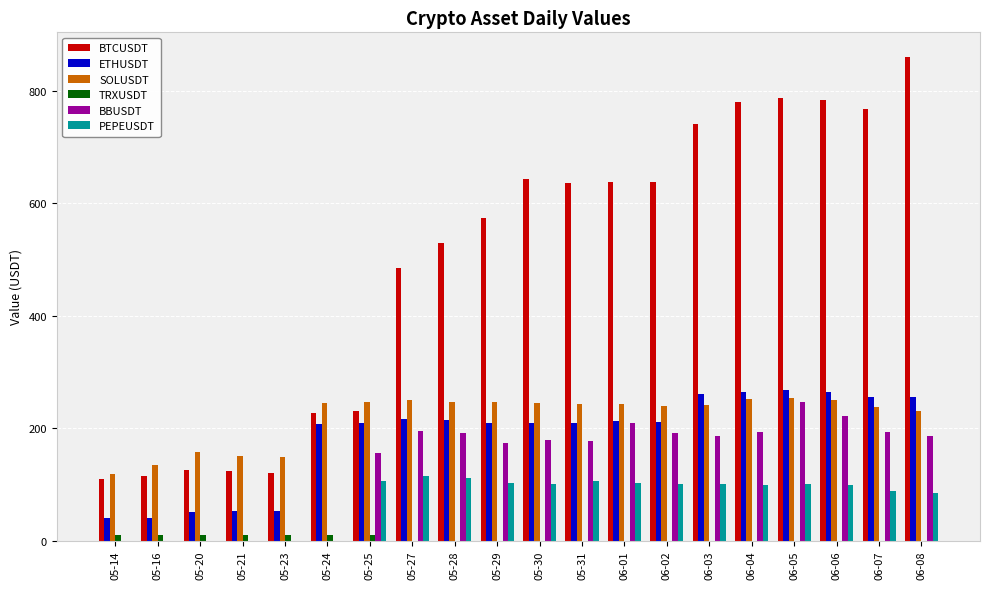

The TRXUSDT series shows 0.0 at 06-02. True or false?

True